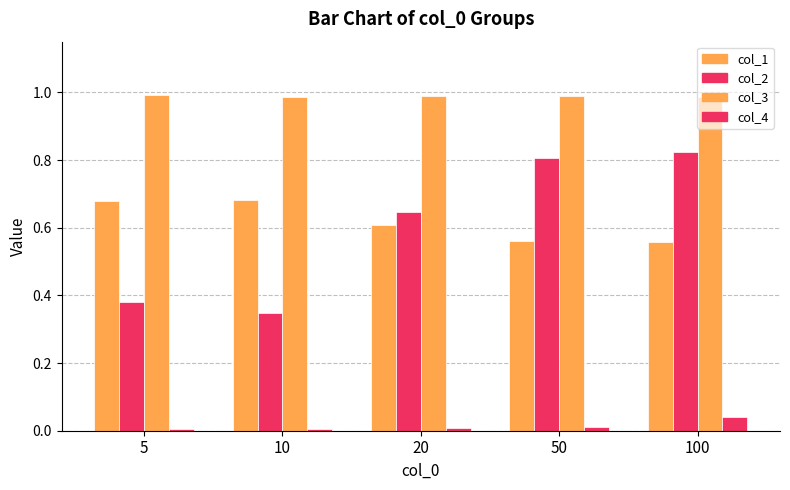

Are the bars grouped side by side (vs. stacked)?

Yes